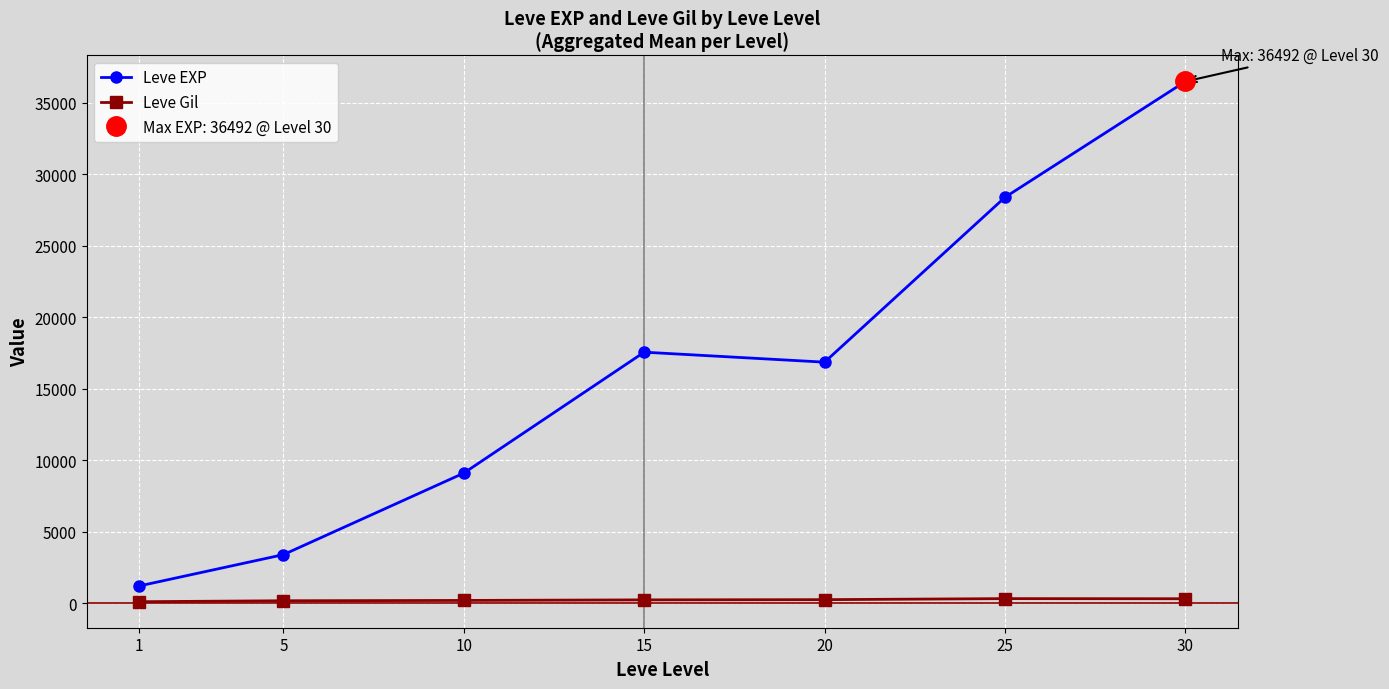

What are all the series names shown in the legend?

Leve EXP, Leve Gil